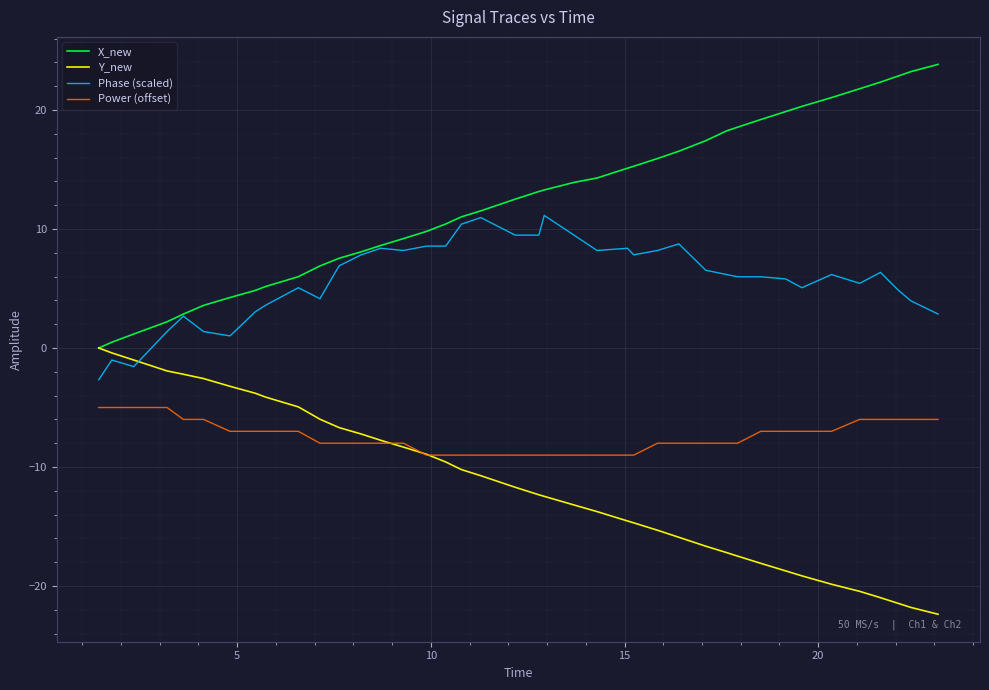

After their last crossing, which series has the higher values: Y_new or Power (offset)?

Power (offset)